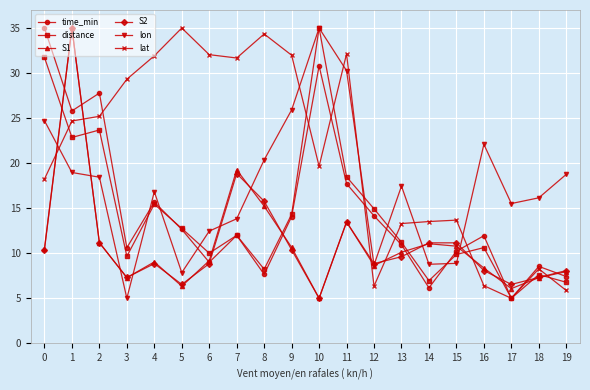

True or false: time_min and distance intersect in this chart.

True